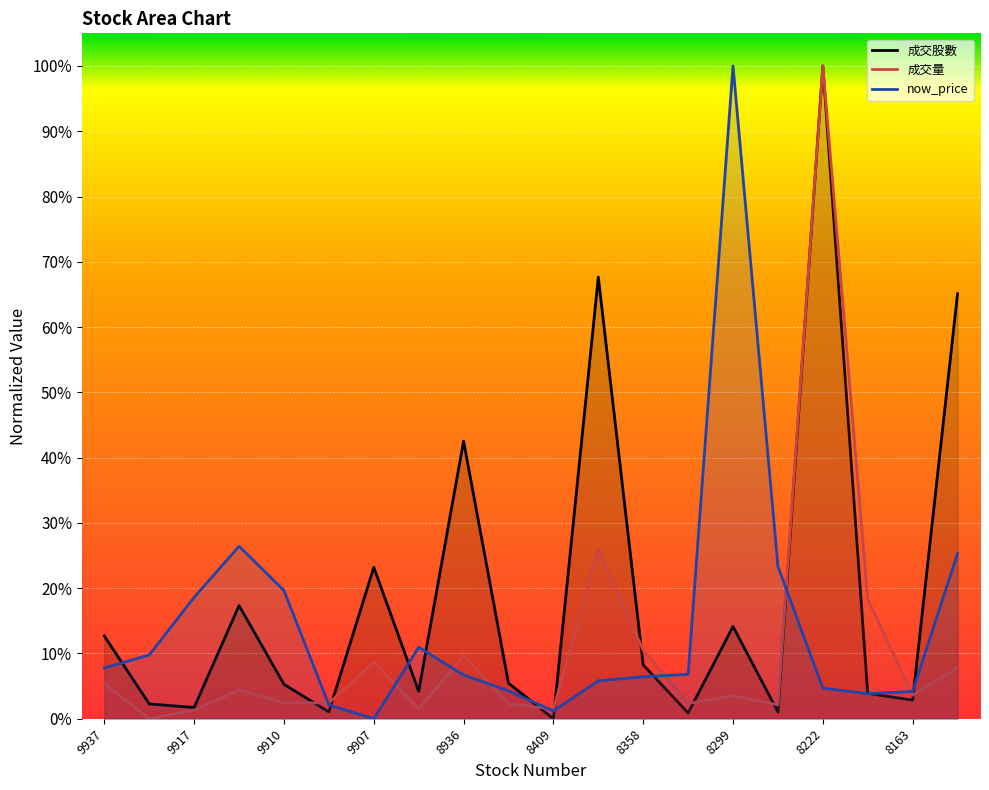

At which category is the sum across all series the highest?

8222